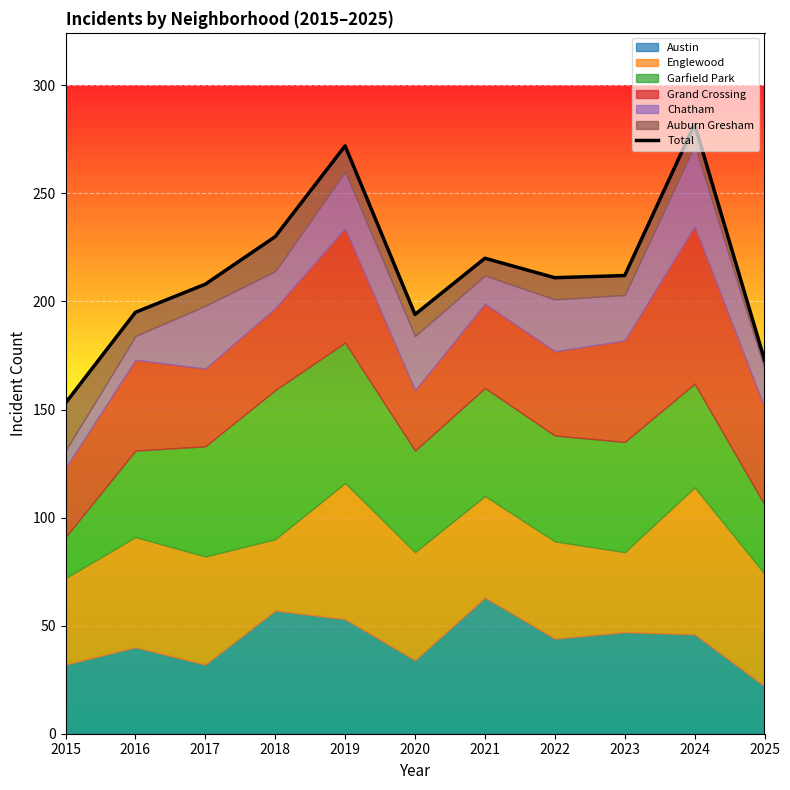

What is the difference between the values at 2021 and 2022?

9